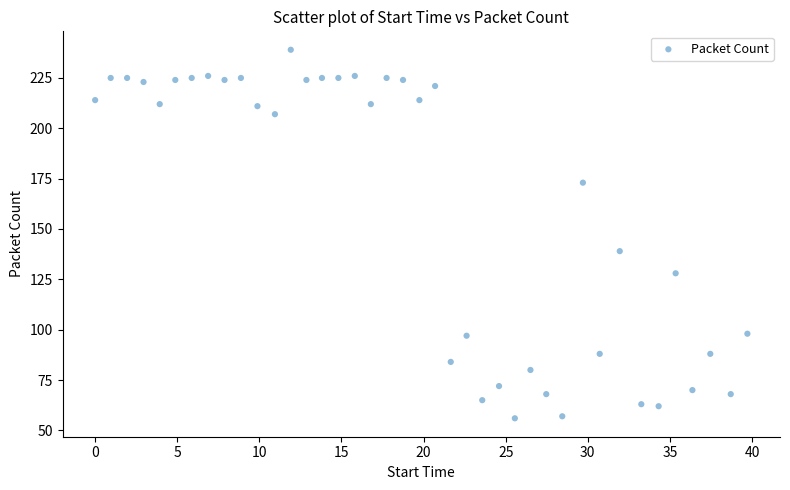

What is the range of Y values (max minus min)?

183